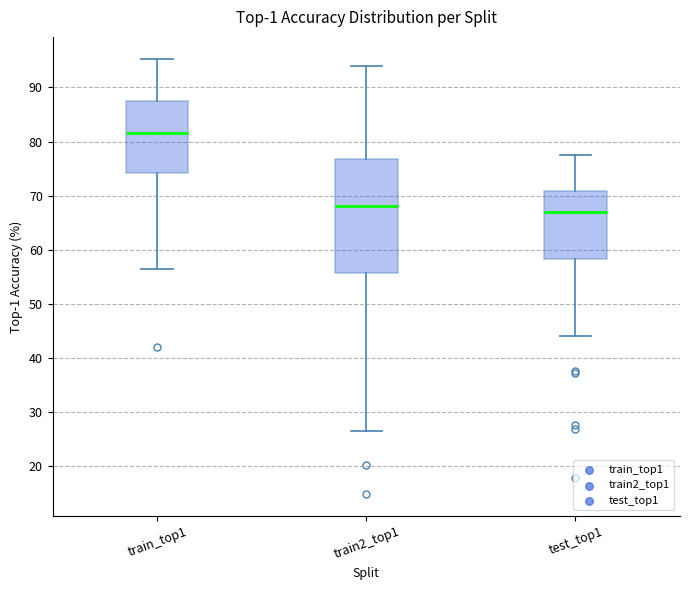

Which box's median line is the highest?

train_top1